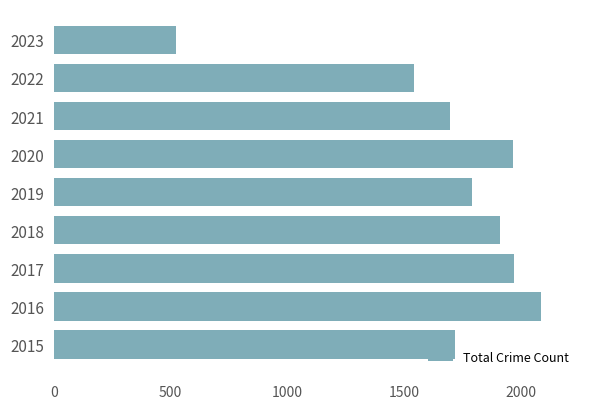

The value at 2023 is 268. True or false?

False